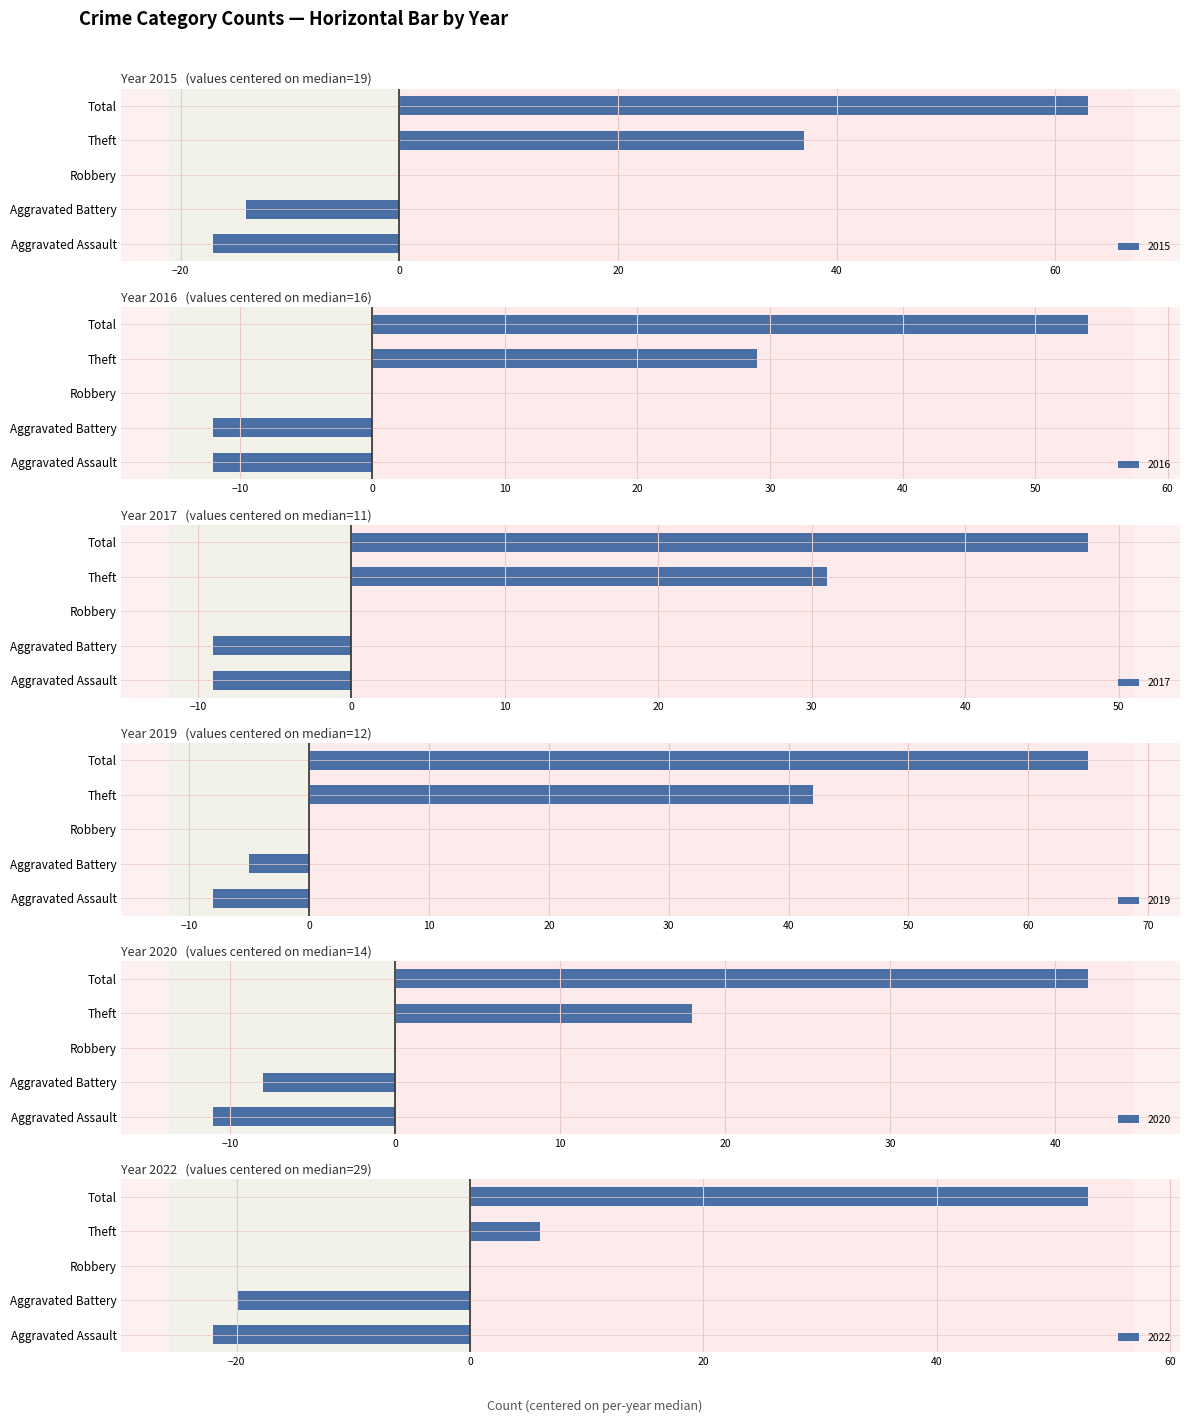

How many values in the 2019 series exceed 0?

2